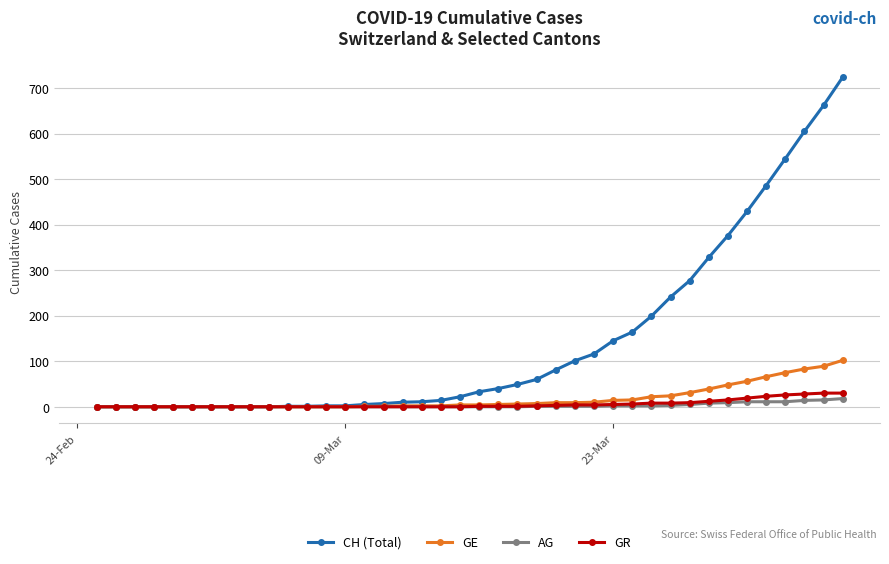

Rank the series by their maximum value, from lowest to highest.

AG, GR, GE, CH (Total)